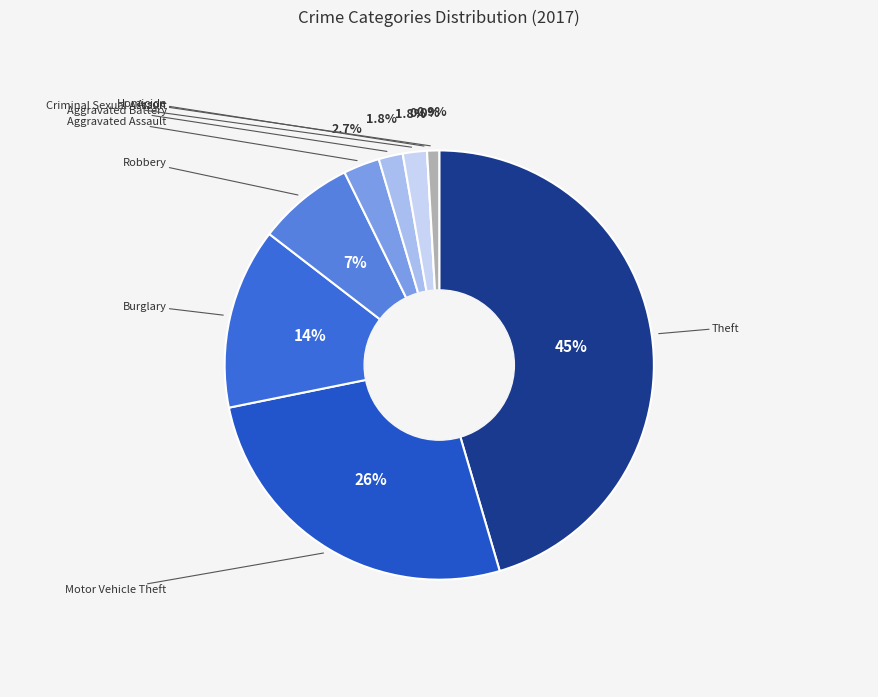

Between Arson and Motor Vehicle Theft, which is larger?

Motor Vehicle Theft